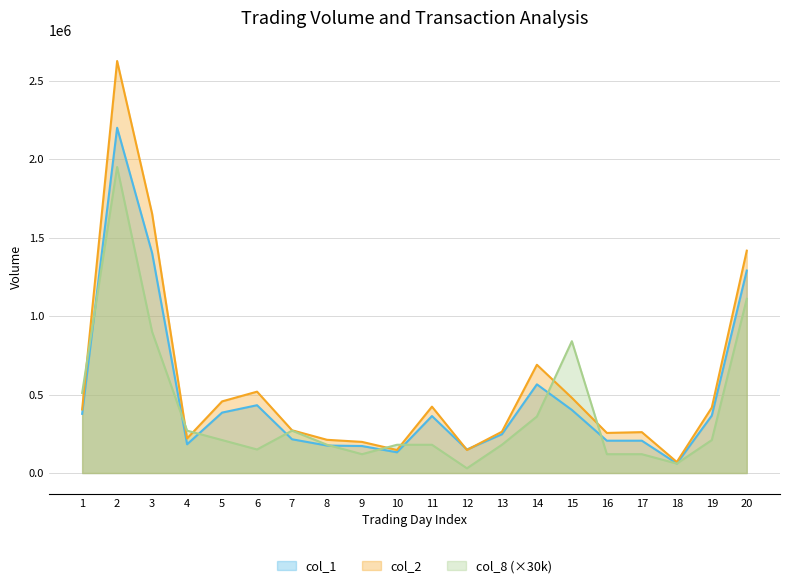

What is the total value across all series at 2?

6775130